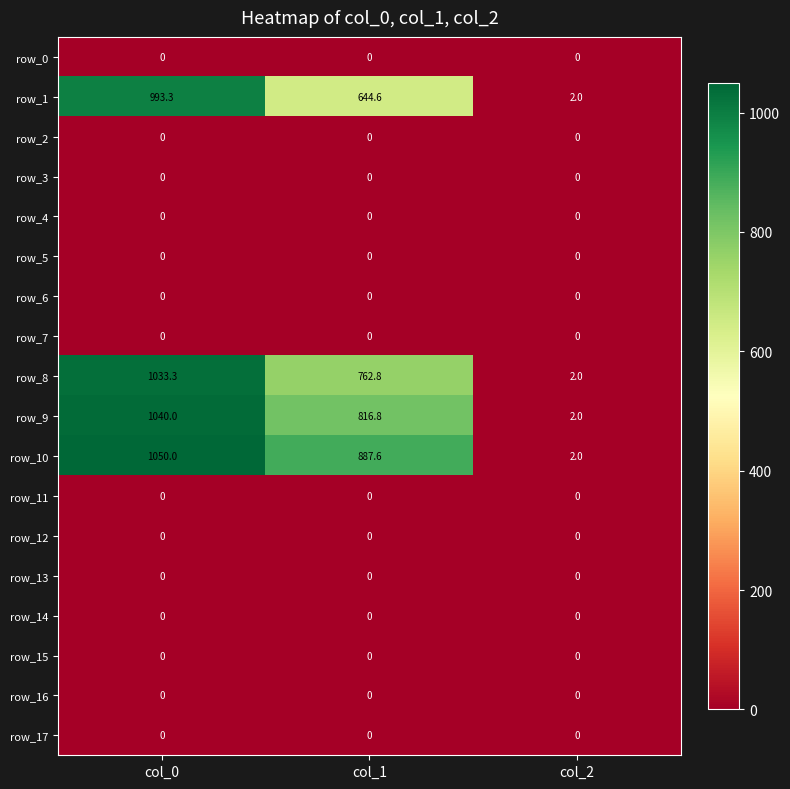

At which label is row_10 closest to 526?

col_1